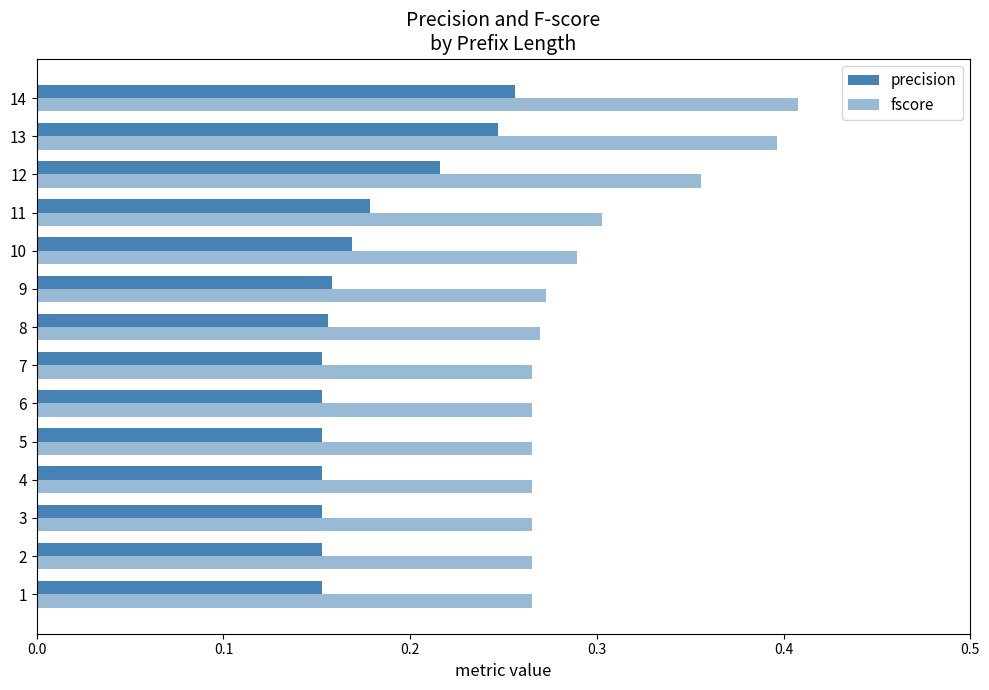

List the series in order of their overall mean, highest first.

fscore, precision